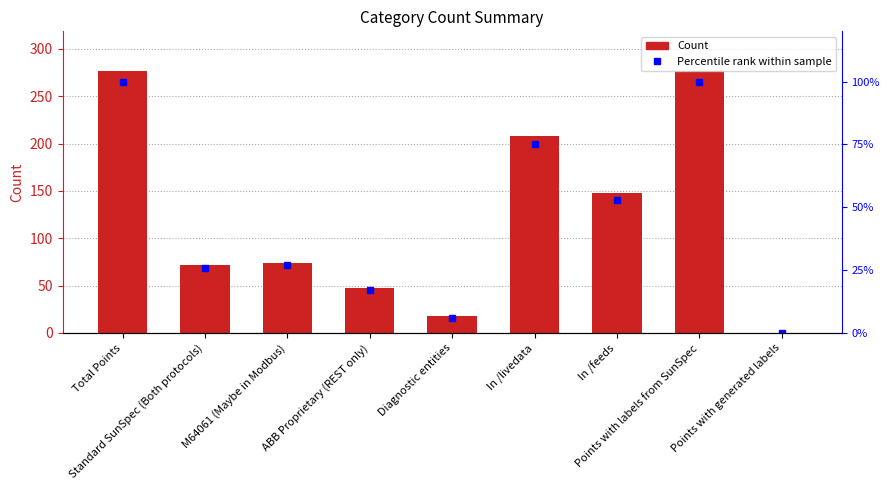

Read the Count value at Diagnostic entities.

18